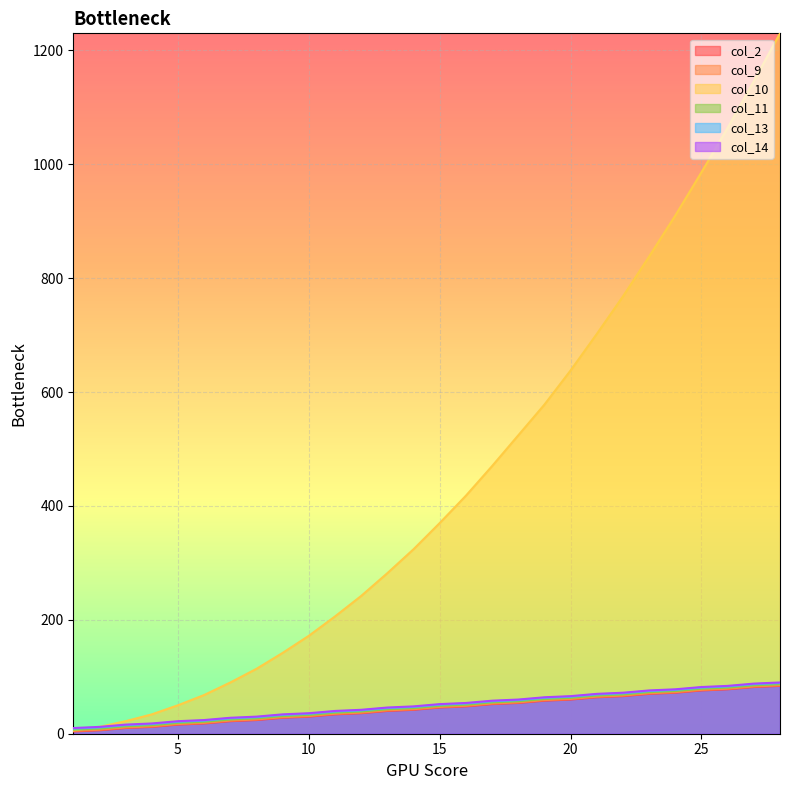

How many lines are shown in the chart?

6